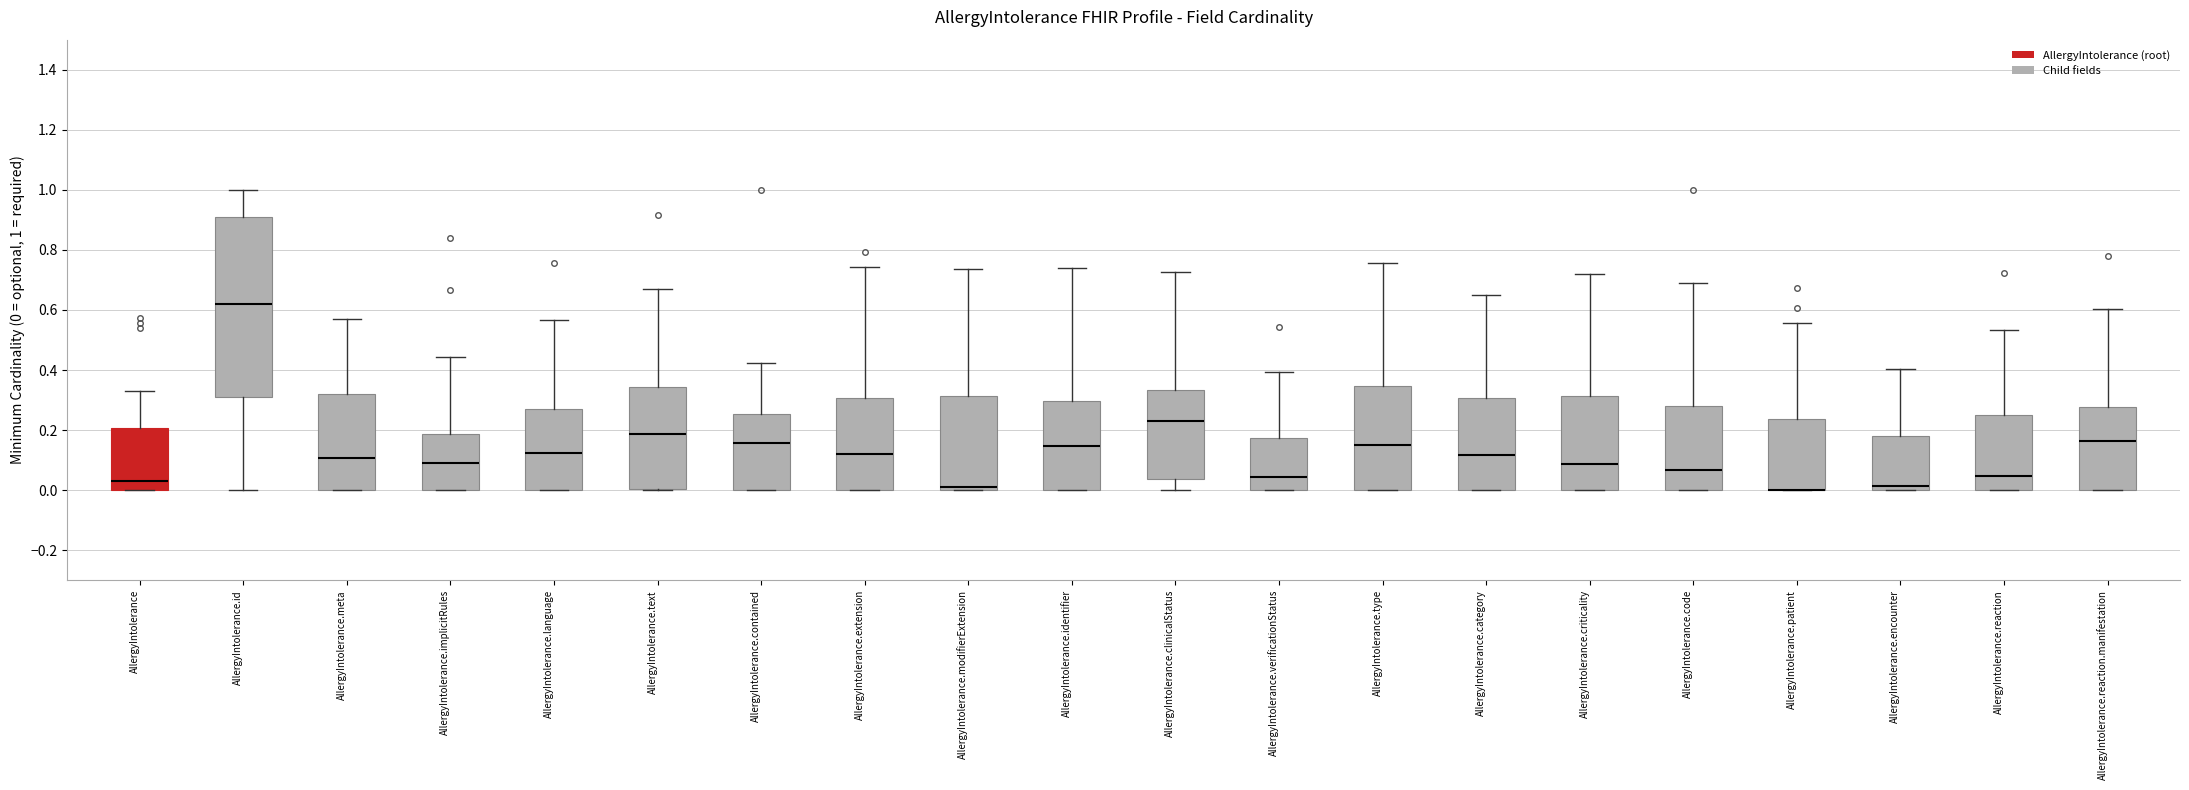

Reading left to right, read every box against the y-axis: the position of its median line, the range the box covers, and the ends of its whiskers. The values are not printed on the chart, so give them approximately, as read against the axis.

AllergyIntolerance: median 0.02, box 0.00 to 0.20, whiskers 0.00 to 0.34
AllergyIntolerance.id: median 0.62, box 0.32 to 0.90, whiskers 0.00 to 1.00
AllergyIntolerance.meta: median 0.10, box 0.00 to 0.32, whiskers 0.00 to 0.56
AllergyIntolerance.implicitRules: median 0.10, box 0.00 to 0.18, whiskers 0.00 to 0.44
AllergyIntolerance.language: median 0.12, box 0.00 to 0.28, whiskers 0.00 to 0.56
AllergyIntolerance.text: median 0.18, box 0.00 to 0.34, whiskers 0.00 to 0.66
AllergyIntolerance.contained: median 0.16, box 0.00 to 0.26, whiskers 0.00 to 0.42
AllergyIntolerance.extension: median 0.12, box 0.00 to 0.30, whiskers 0.00 to 0.74
AllergyIntolerance.modifierExtension: median 0.02, box 0.00 to 0.32, whiskers 0.00 to 0.74
AllergyIntolerance.identifier: median 0.14, box 0.00 to 0.30, whiskers 0.00 to 0.74
AllergyIntolerance.clinicalStatus: median 0.24, box 0.04 to 0.34, whiskers 0.00 to 0.72
AllergyIntolerance.verificationStatus: median 0.04, box 0.00 to 0.18, whiskers 0.00 to 0.40
AllergyIntolerance.type: median 0.16, box 0.00 to 0.34, whiskers 0.00 to 0.76
AllergyIntolerance.category: median 0.12, box 0.00 to 0.30, whiskers 0.00 to 0.64
AllergyIntolerance.criticality: median 0.08, box 0.00 to 0.32, whiskers 0.00 to 0.72
AllergyIntolerance.code: median 0.06, box 0.00 to 0.28, whiskers 0.00 to 0.68
AllergyIntolerance.patient: median 0.00 (drawn on the box's lower edge), box 0.00 to 0.24, whiskers 0.00 to 0.56
AllergyIntolerance.encounter: median 0.02, box 0.00 to 0.18, whiskers 0.00 to 0.40
AllergyIntolerance.reaction: median 0.04, box 0.00 to 0.24, whiskers 0.00 to 0.54
AllergyIntolerance.reaction.manifestation: median 0.16, box 0.00 to 0.28, whiskers 0.00 to 0.60